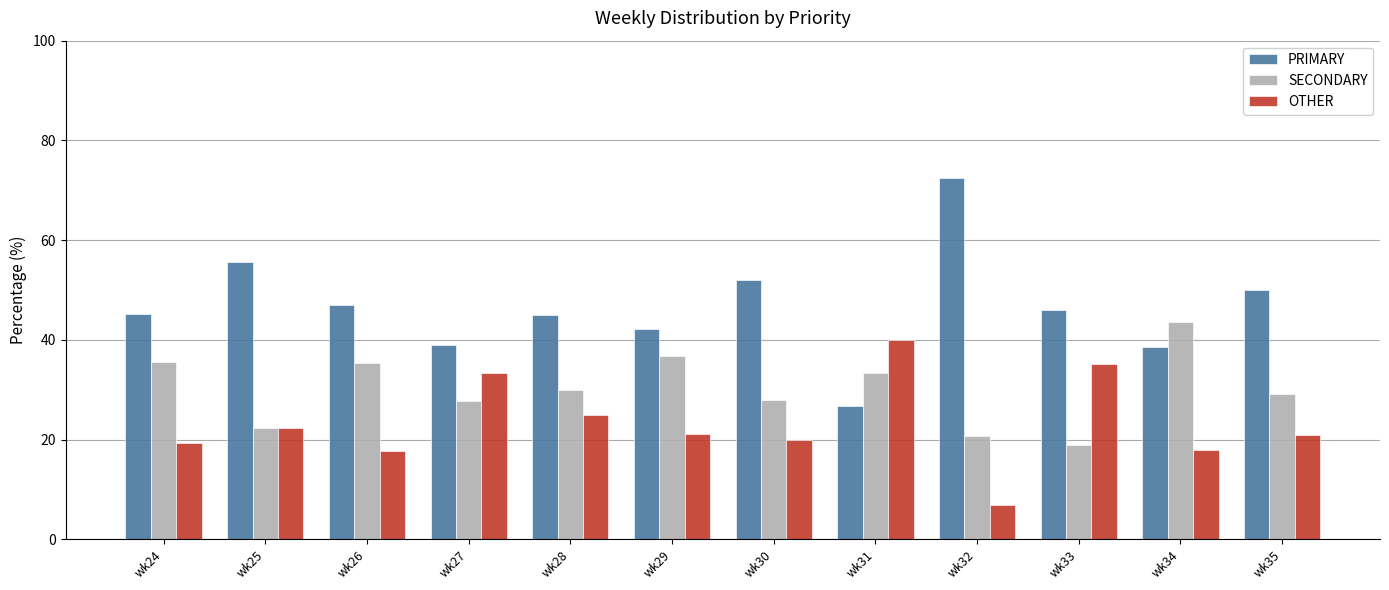

Rank the series at wk30 from lowest to highest value.

OTHER, SECONDARY, PRIMARY